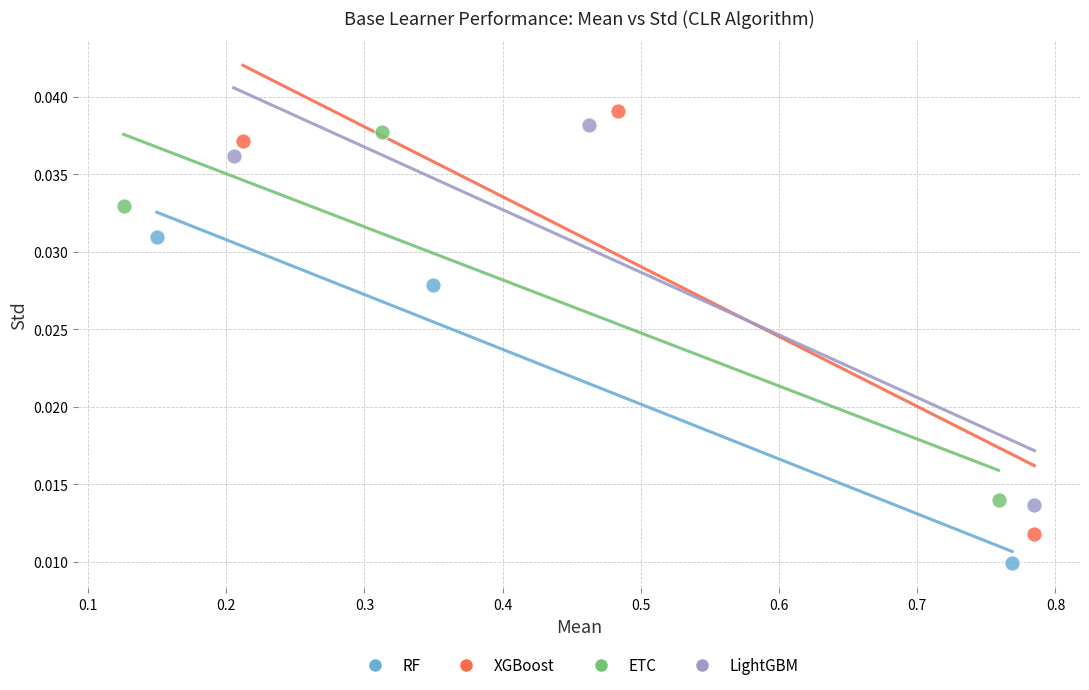

Which series has the widest spread of Y values?

XGBoost